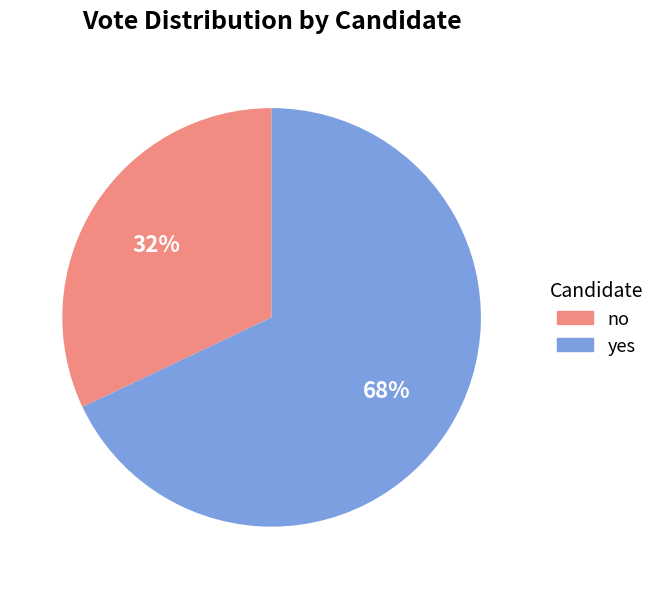

To the nearest percent, what percentage of the pie is no?

32%